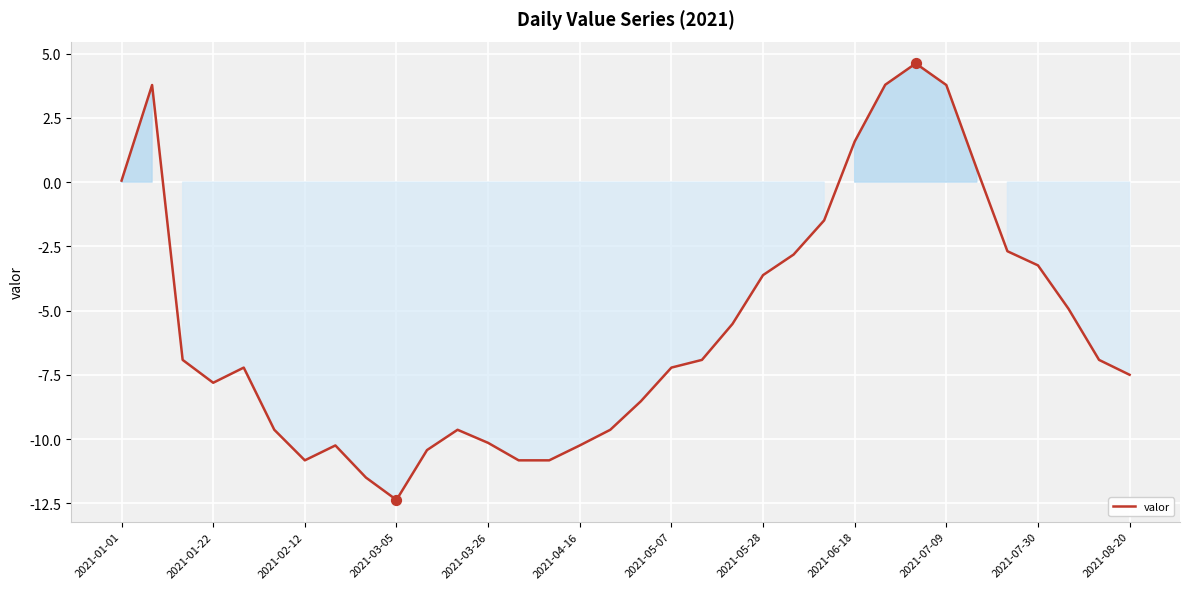

What is the difference between the maximum and minimum values?

17.0